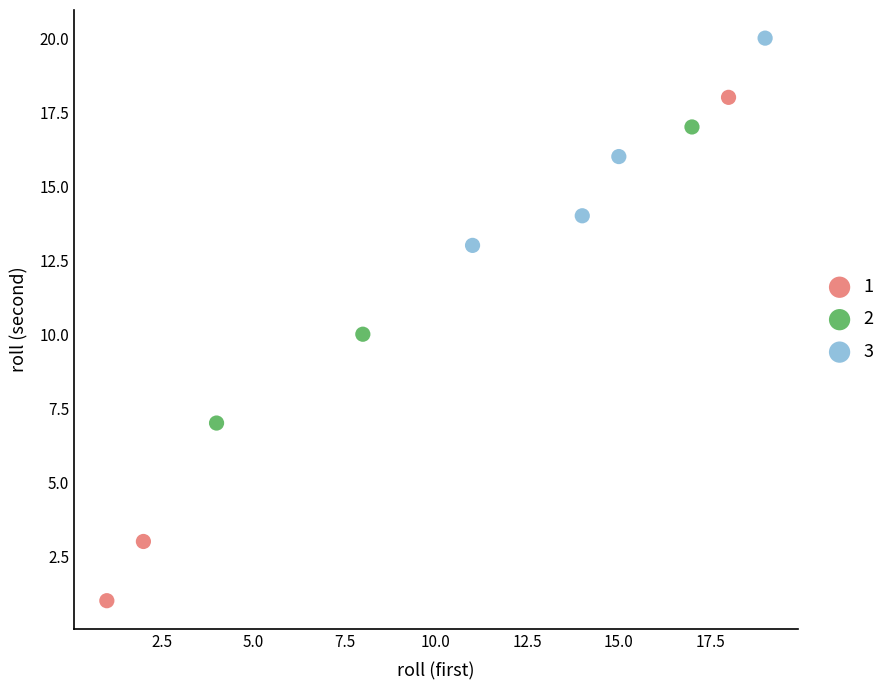

Which series reaches the maximum Y coordinate?

3